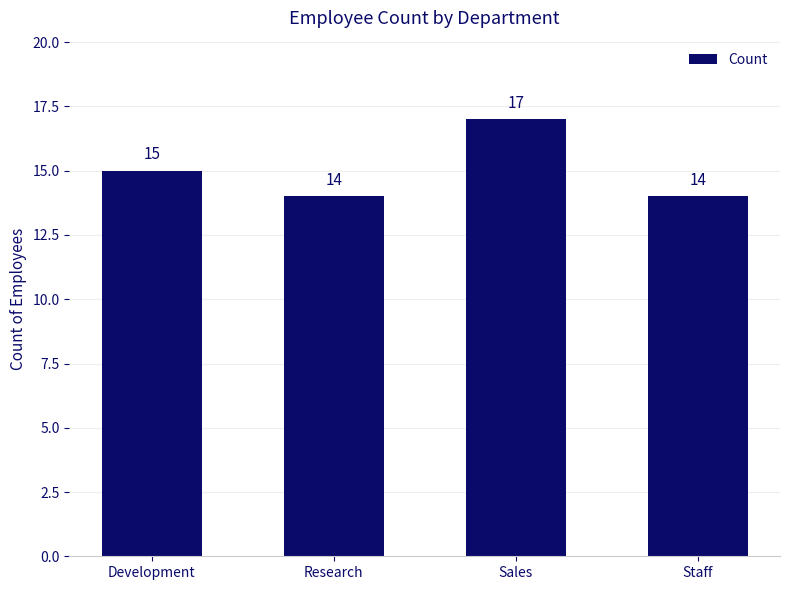

What is the ratio of the value at Development to the value at Staff?

1.1